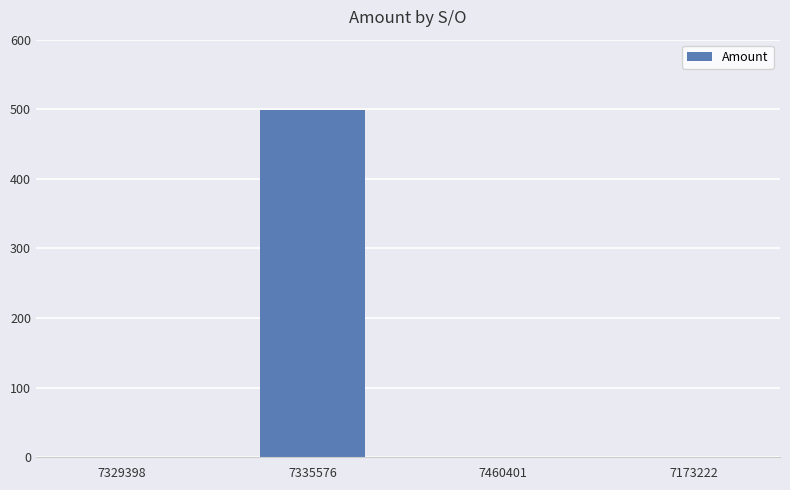

Reading right to left, extract all data points from this chart.

7173222=0.0	7460401=0.0	7335576=498.7	7329398=0.0